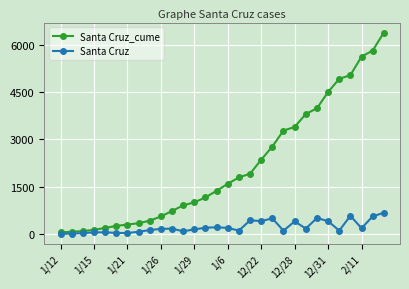

Rank the series by their average value, from lowest to highest.

Santa Cruz, Santa Cruz_cume